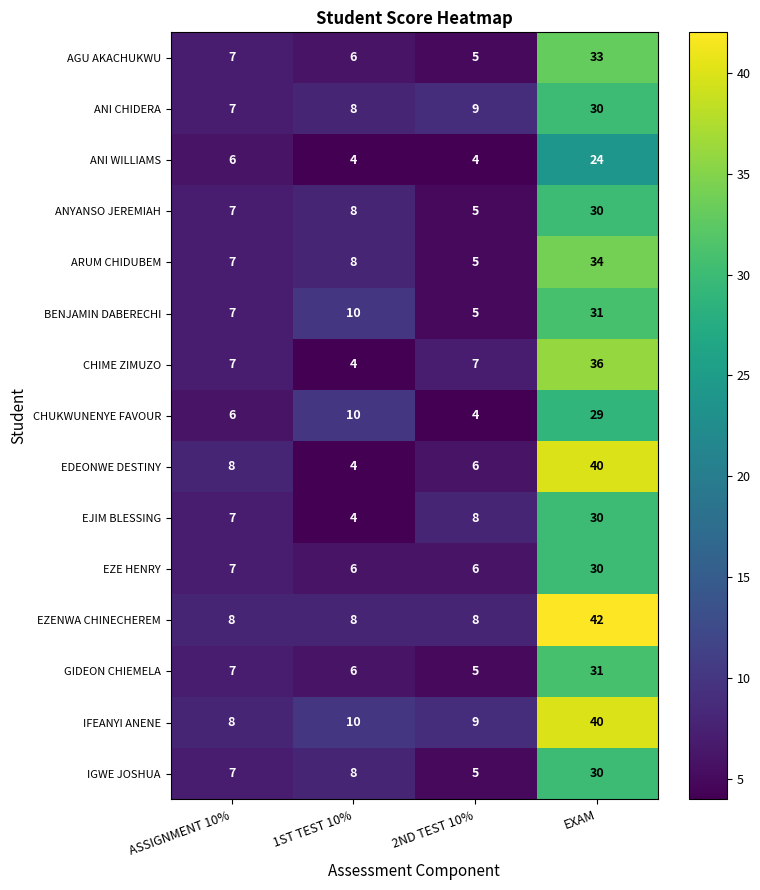

What is the difference between the maximum and minimum values in the EZENWA CHINECHEREM series?

34